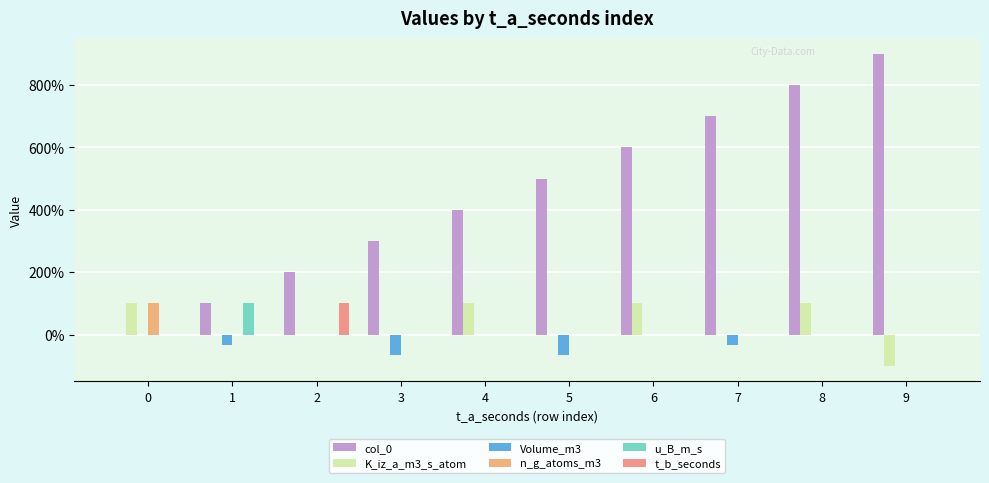

Does the chart contain stacked bars?

No